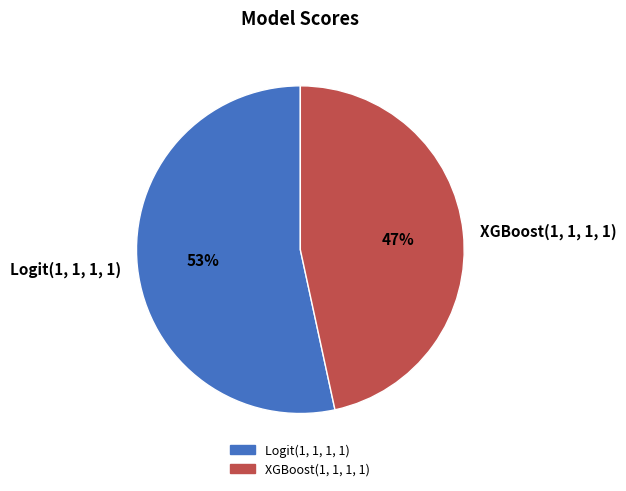

Between Logit(1, 1, 1, 1) and XGBoost(1, 1, 1, 1), which is larger?

Logit(1, 1, 1, 1)